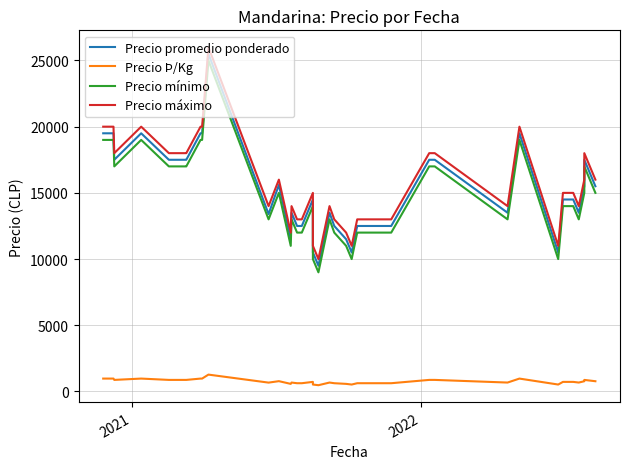

Is it true that Precio mínimo equals 3862 at 20?

False